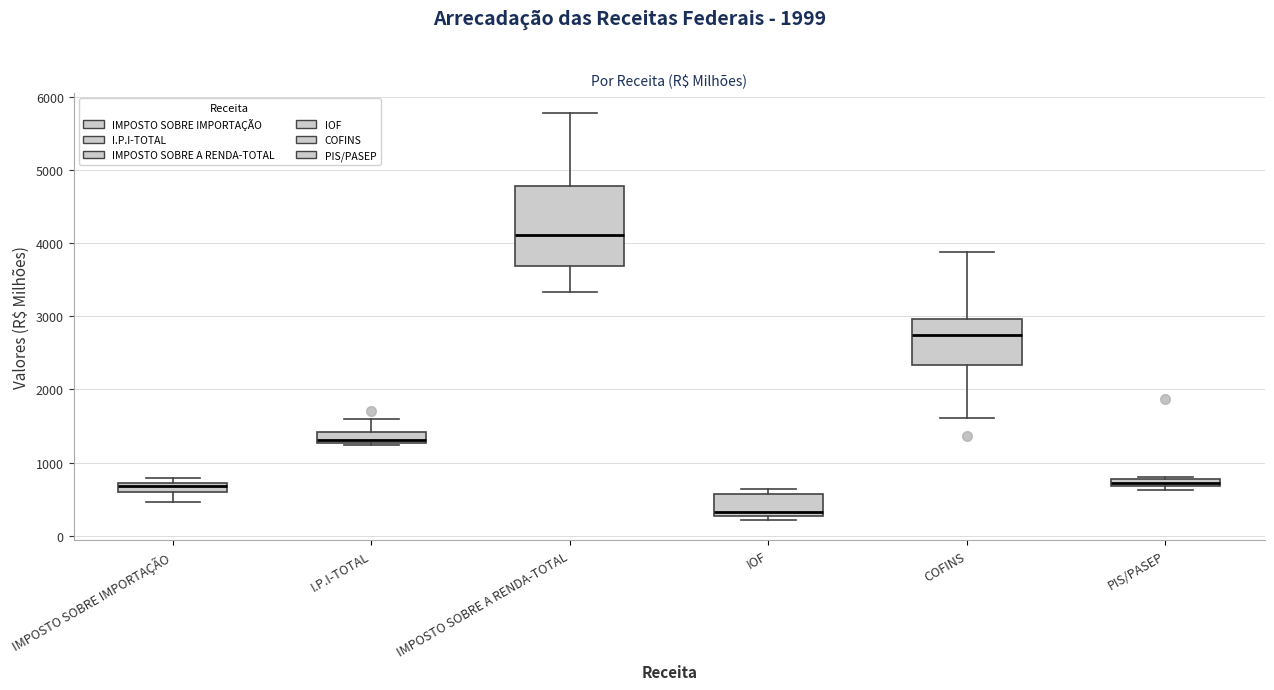

Which box's median line is the lowest?

IOF